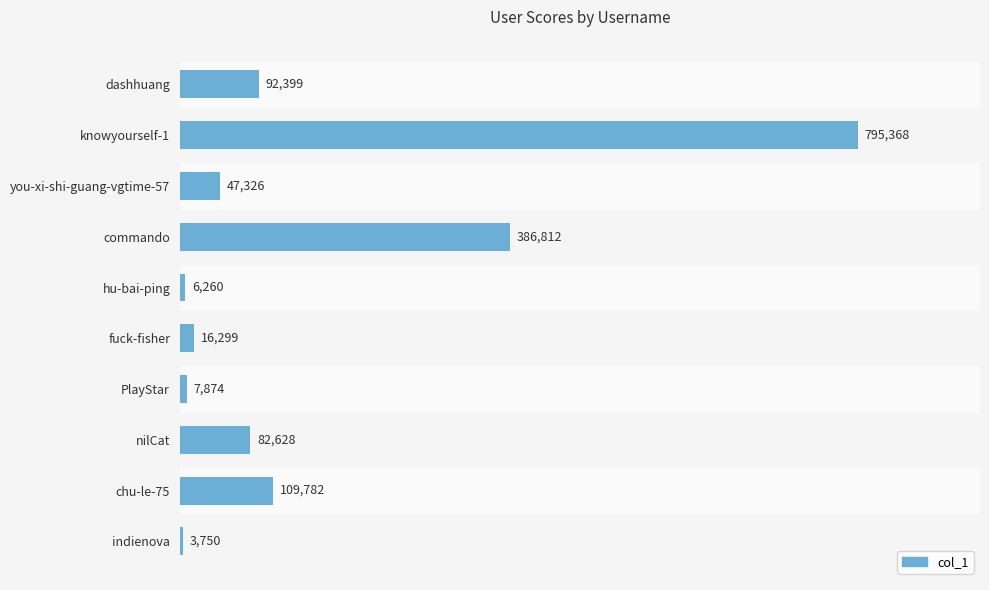

How many data points are less than 82628?

5